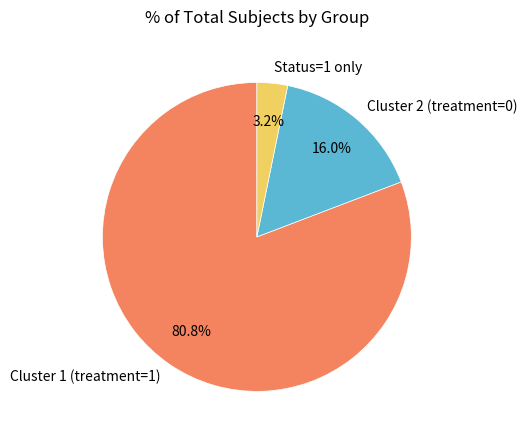

What is the largest slice in the pie chart?

Cluster 1 (treatment=1)